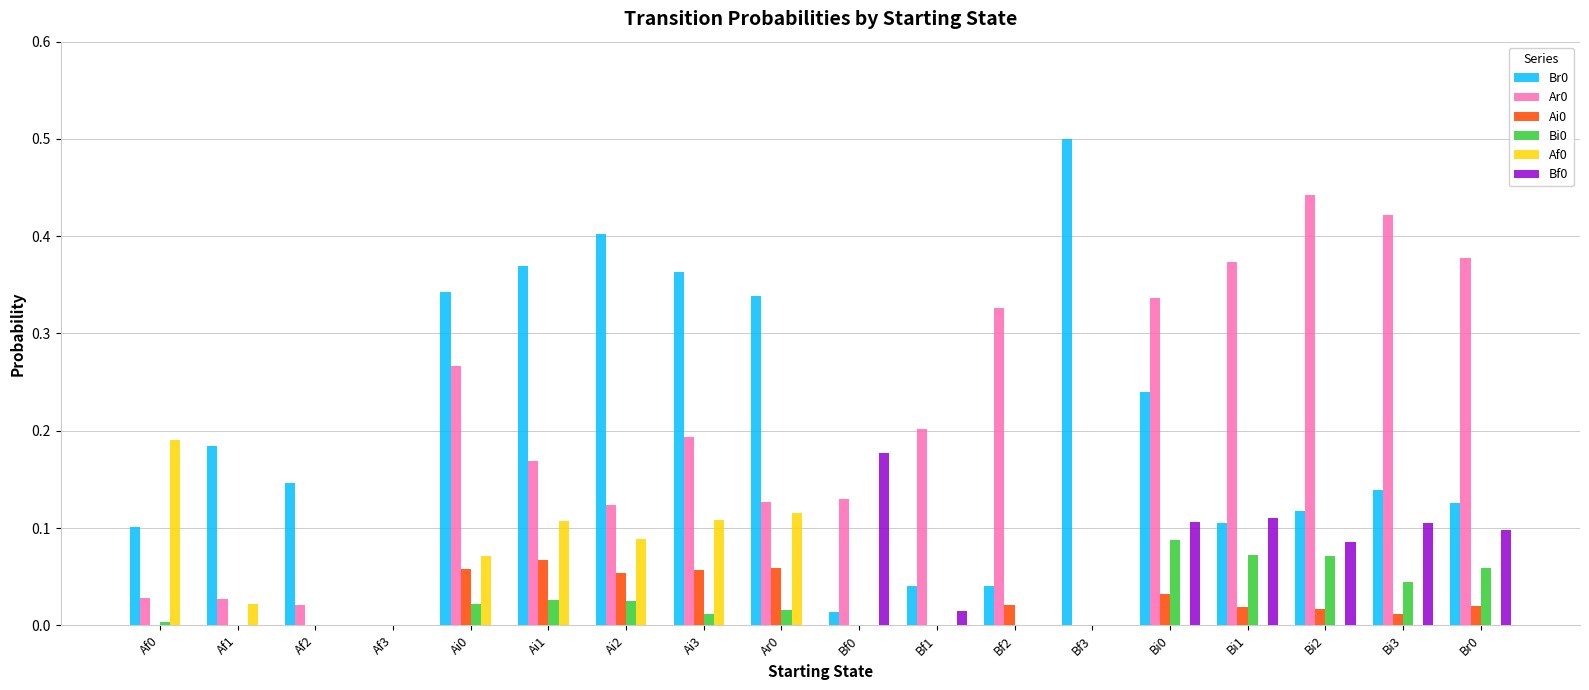

Is the value of Br0 at Bi3 greater than the value of Ai0 at Bi3?

Yes